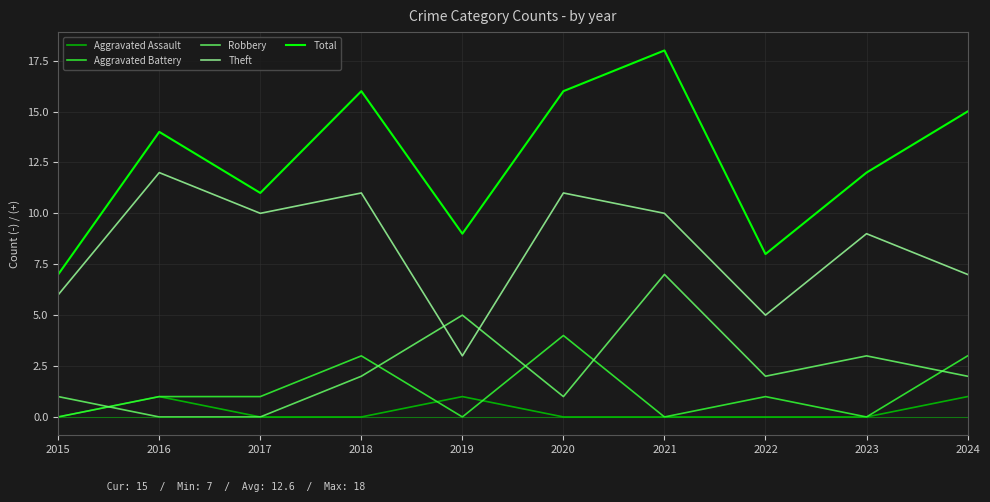

Is the value of Aggravated Battery at 2024 greater than the value of Robbery at 2024?

Yes